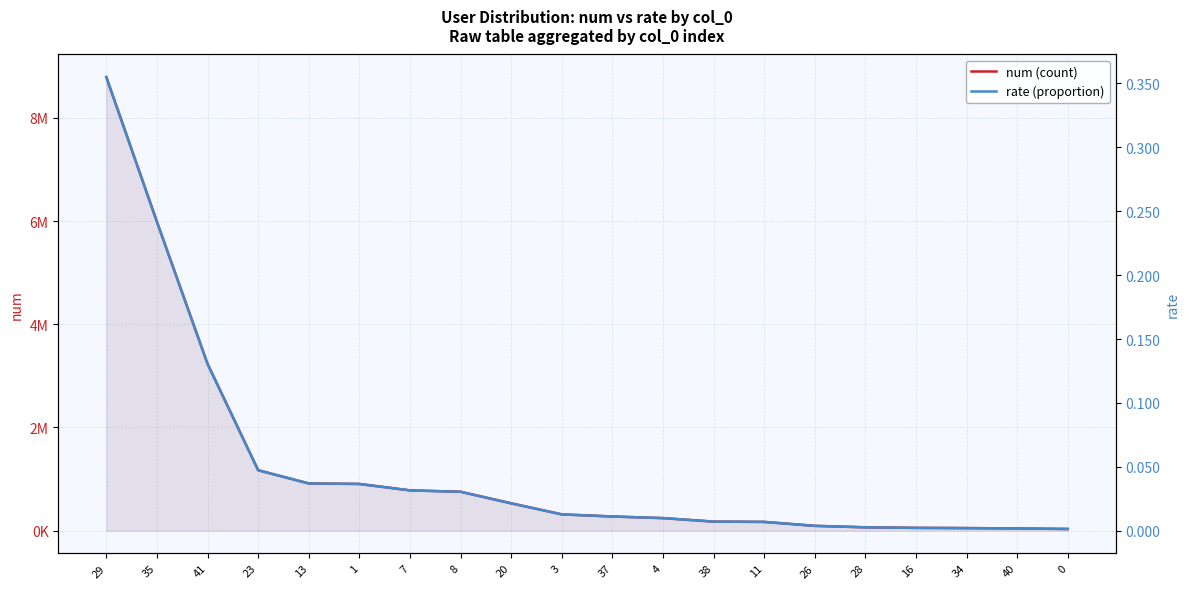

At how many categories does at least one series exceed 7163931?

1